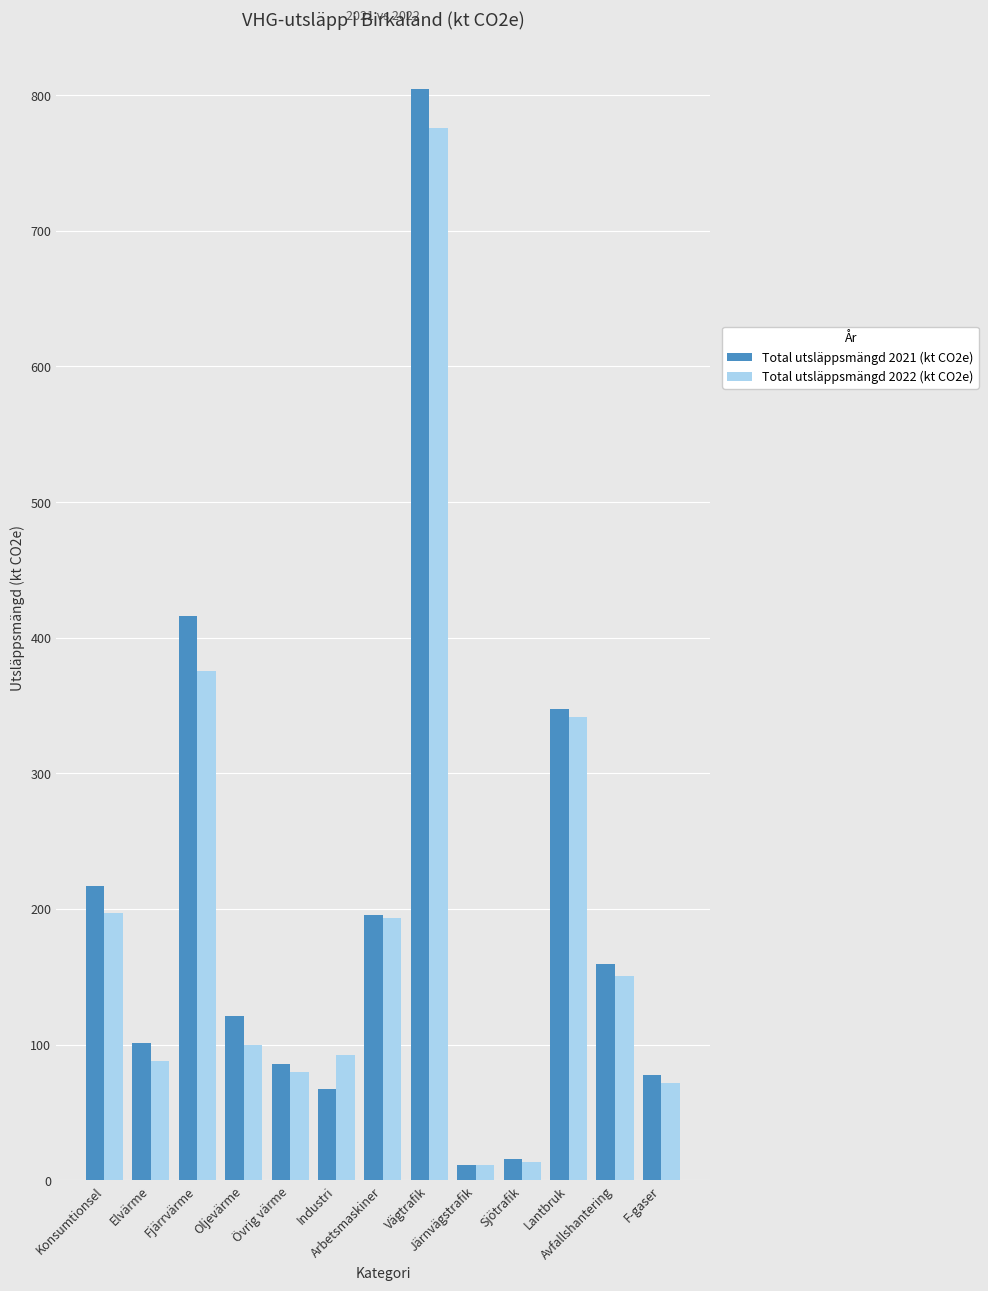

At which category is the sum across all series the highest?

Vägtrafik